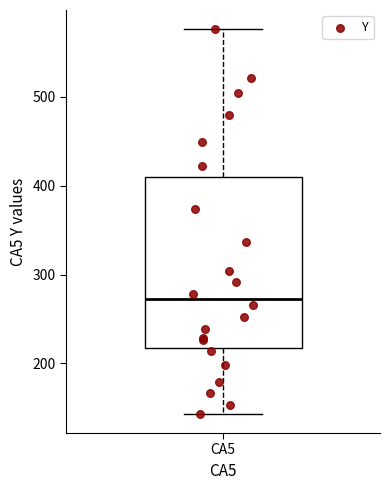

Where does the lower whisker of the box for CA5 end on the y-axis? The values are not printed on the chart, so give them approximately, as read against the axis.

140